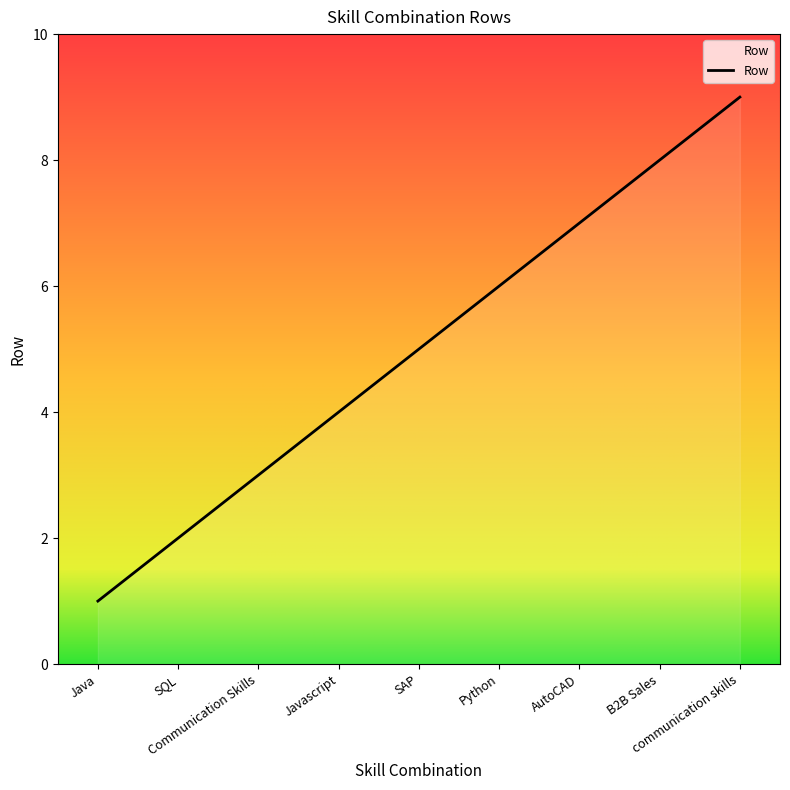

What is the ratio of the value at SAP to the value at Communication Skills?

1.7